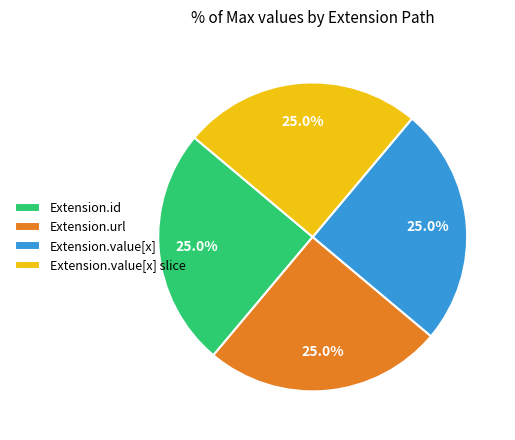

The Extension.url slice represents 11% of the pie. True or false?

False